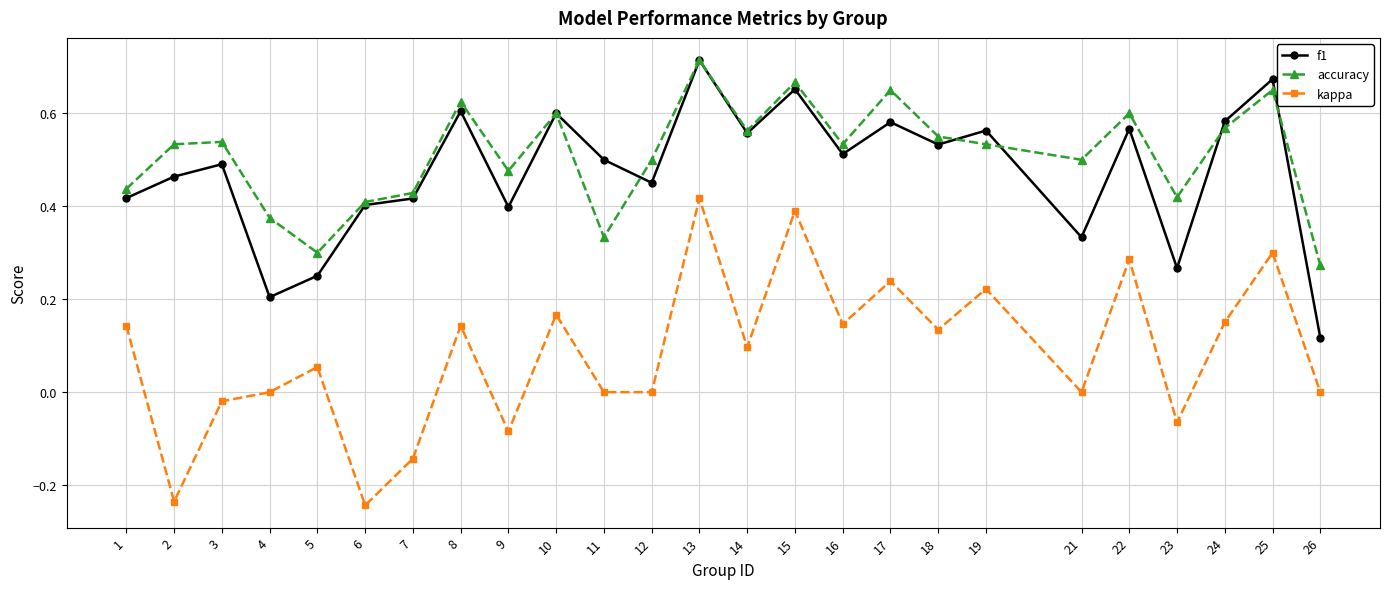

At which category does f1 reach its first local valley?

4